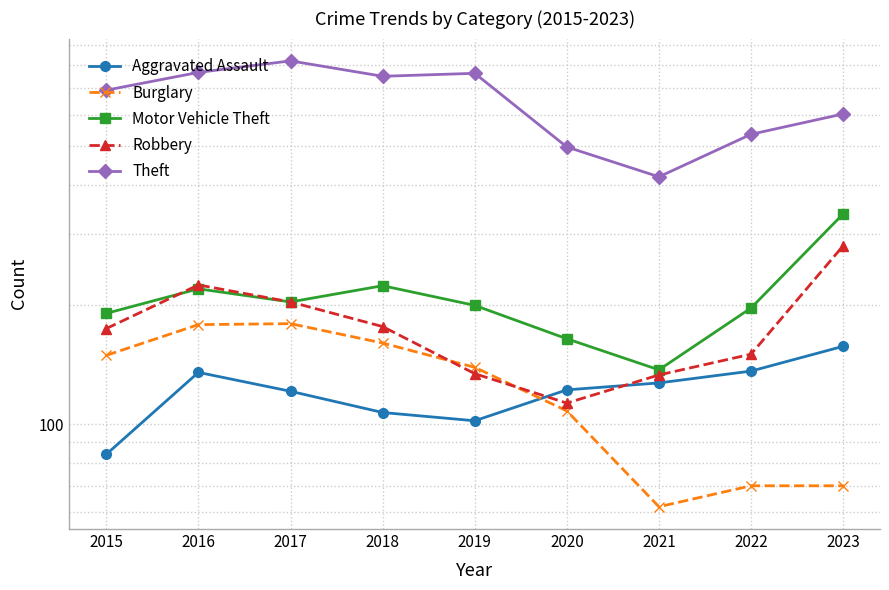

True or false: Robbery and Aggravated Assault intersect in this chart.

True